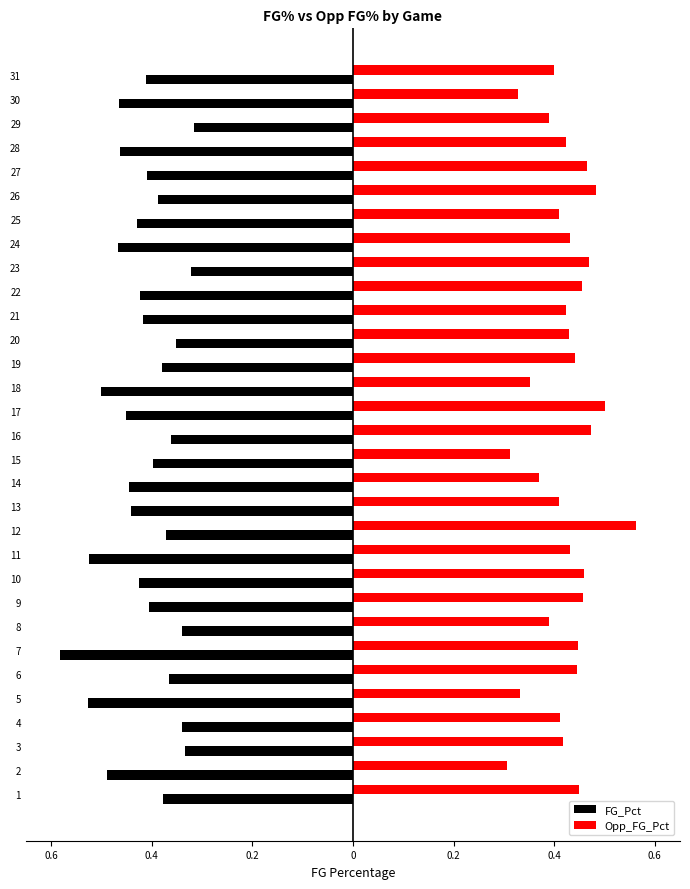

What are all the series names shown in the legend?

FG_Pct, Opp_FG_Pct